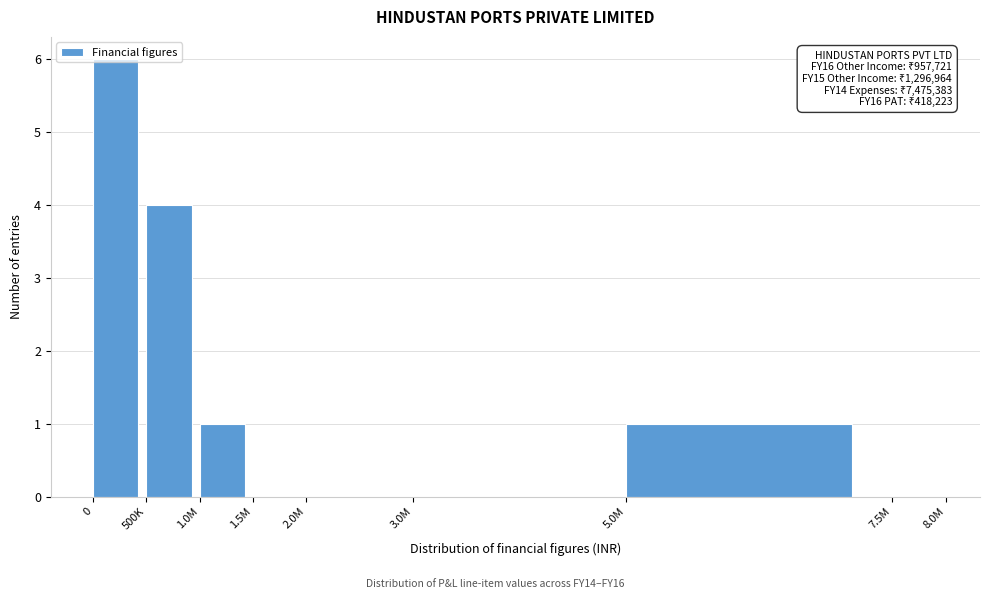

At which label is the value closest to 3?

500K